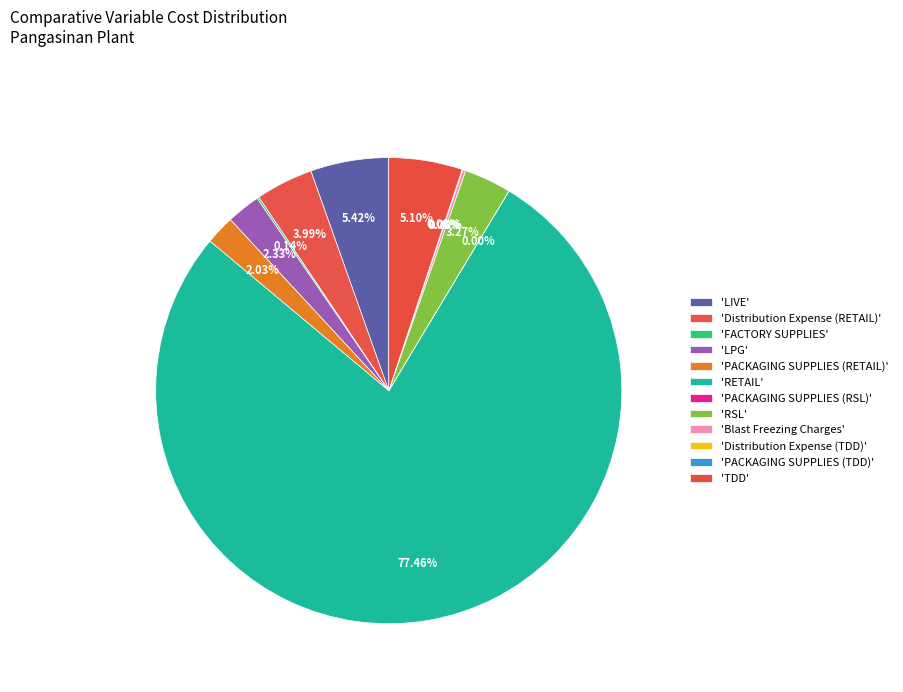

Is there a majority slice in this chart?

Yes